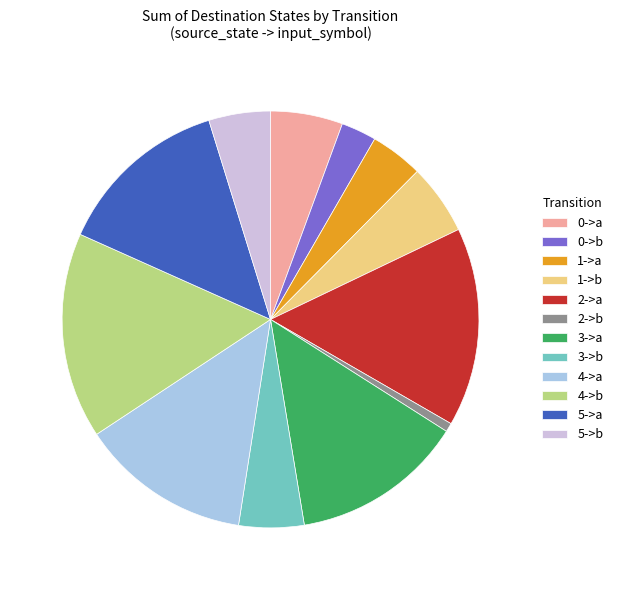

Is it true that 5->b is 5% of the pie?

True